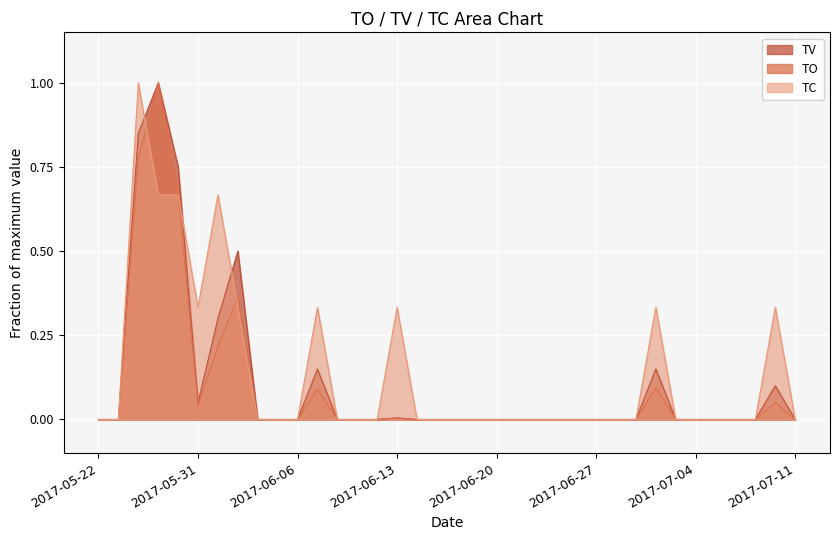

The TV series shows 0.2 at 2017-06-07. True or false?

False